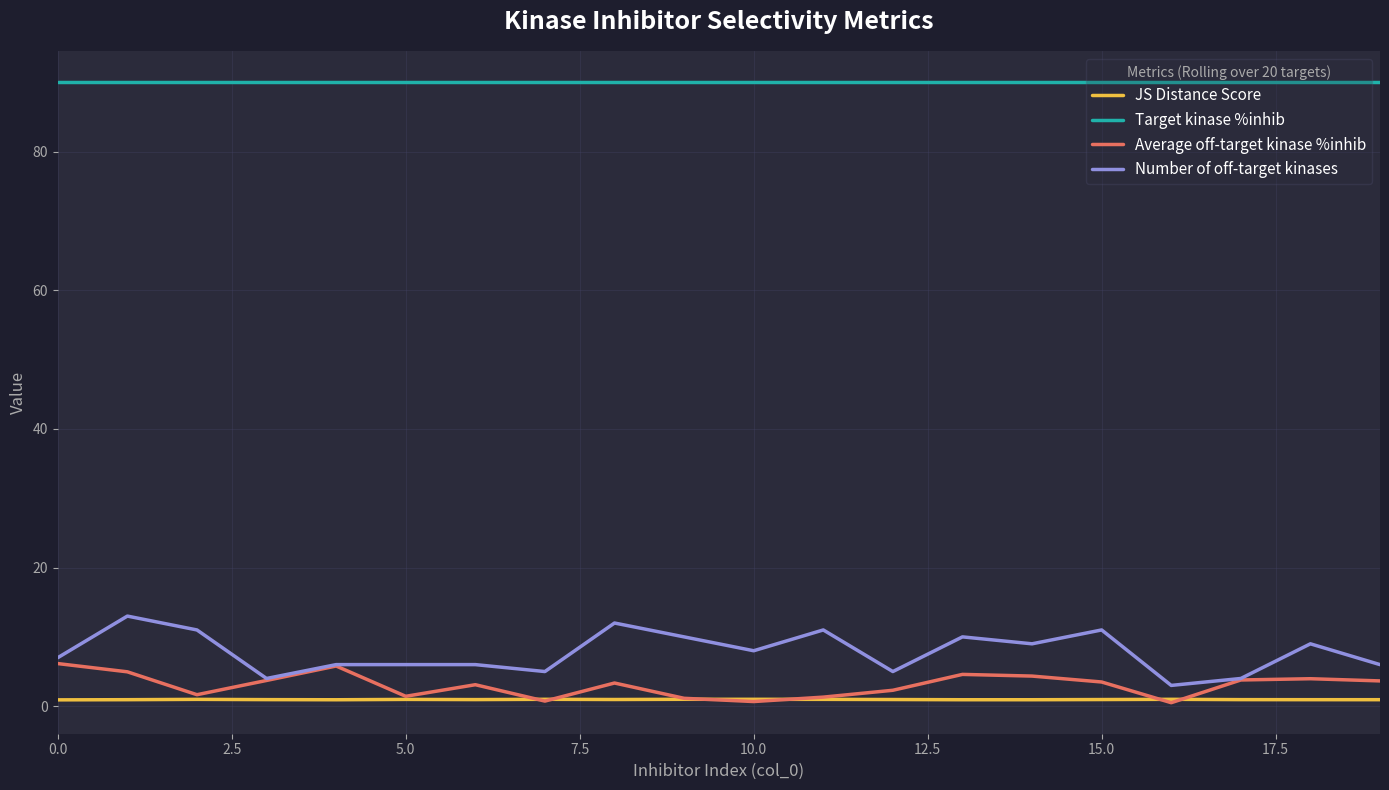

Does the chart have visible grid lines?

Yes